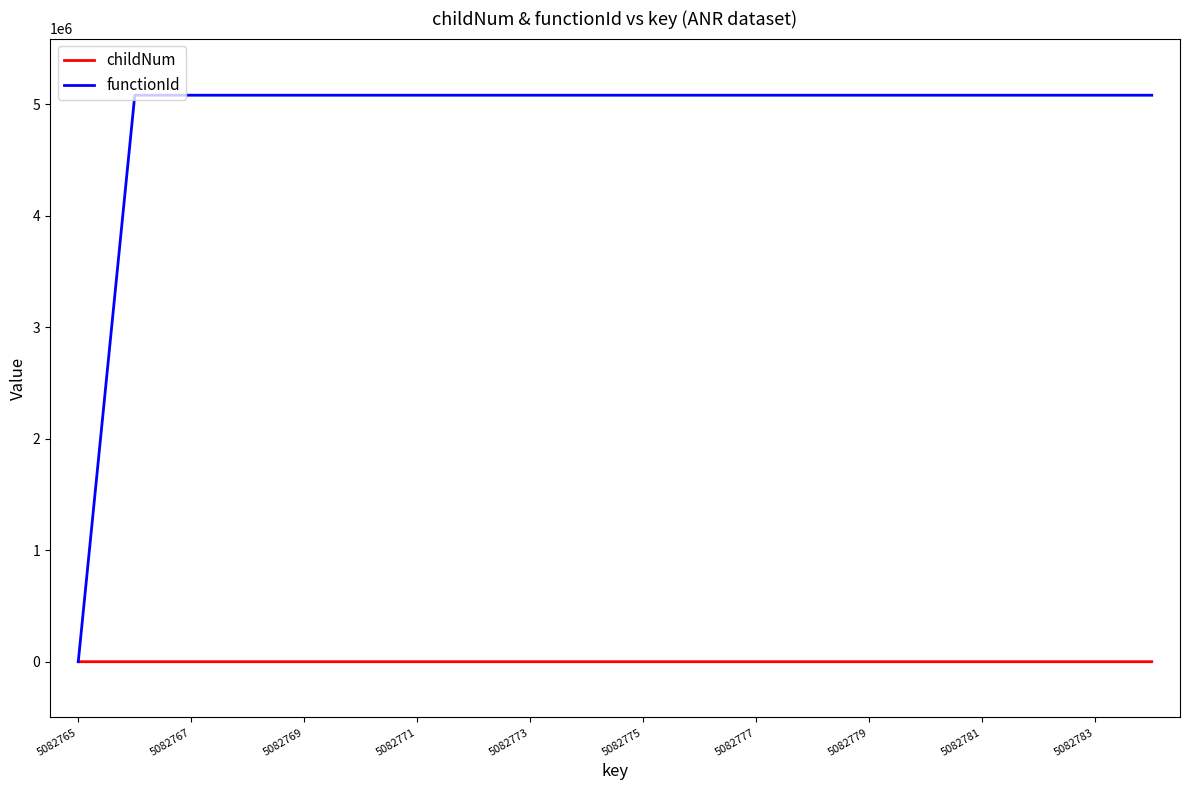

Which series has the largest range (max minus min)?

functionId